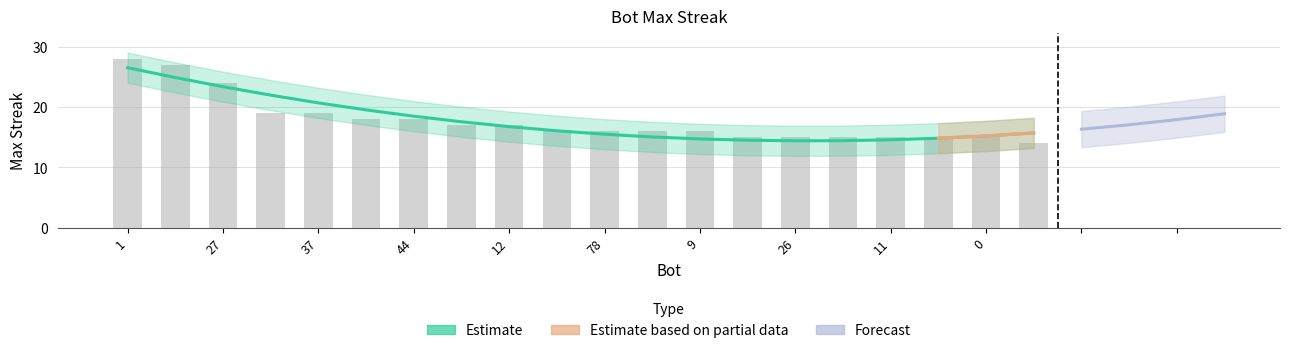

What is the greatest value displayed?

28